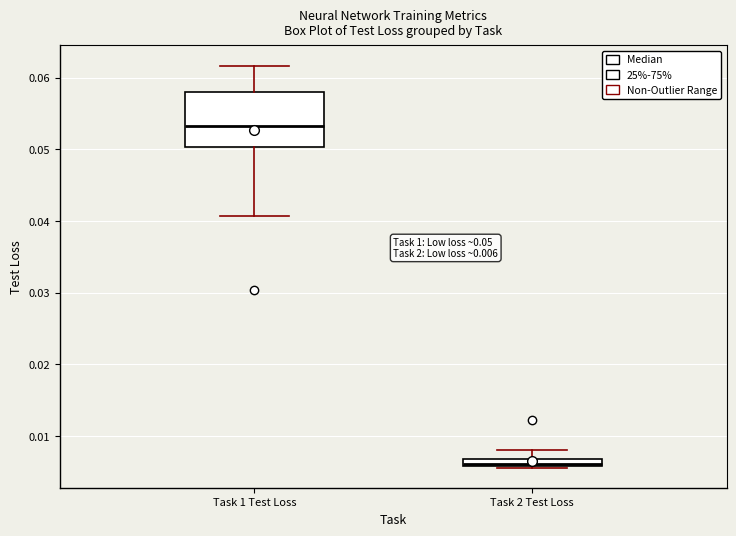

Which box's median line is the lowest?

Task 2 Test Loss